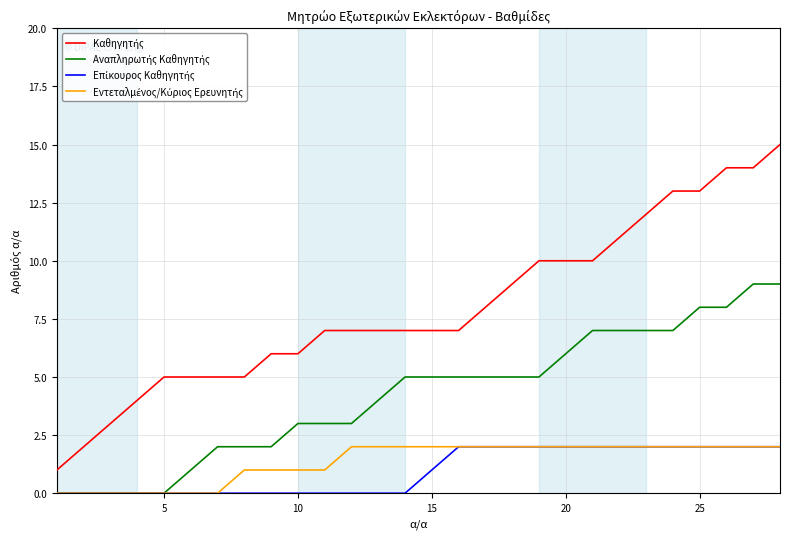

Which series has the largest total across all categories?

Καθηγητής